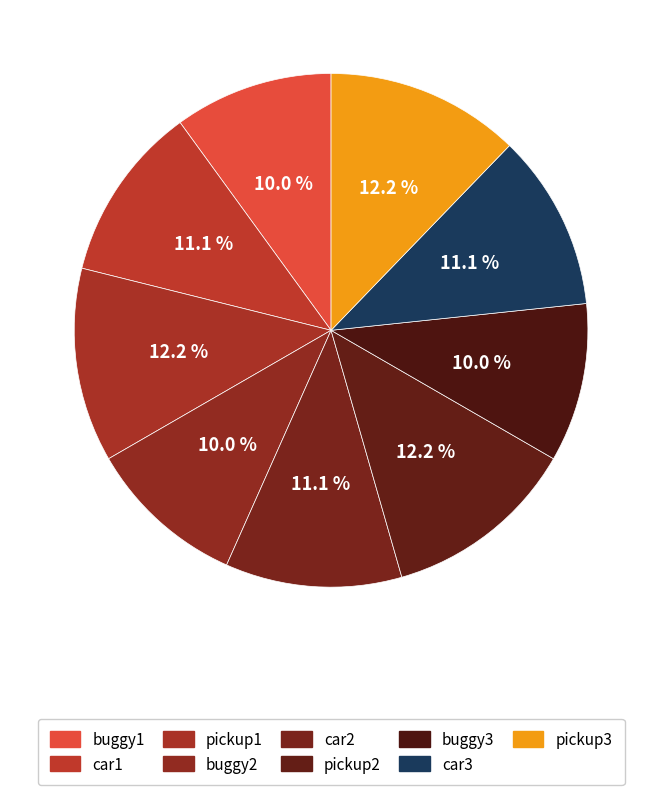

What percentage is the buggy1 slice, to the nearest percent?

10%